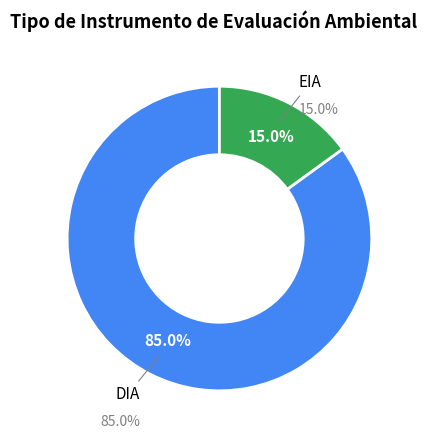

What is the total percentage of DIA and EIA?

100.0%